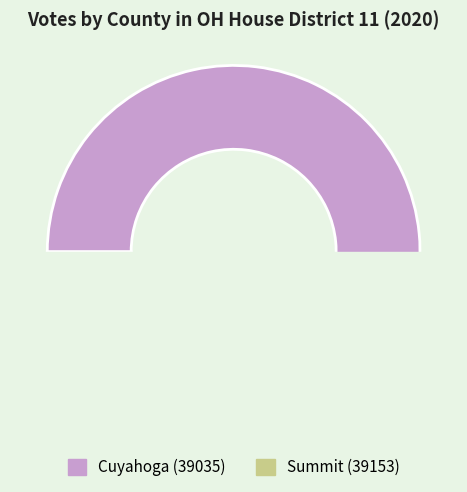

Does Cuyahoga (39035) account for over 50% of the chart?

Yes